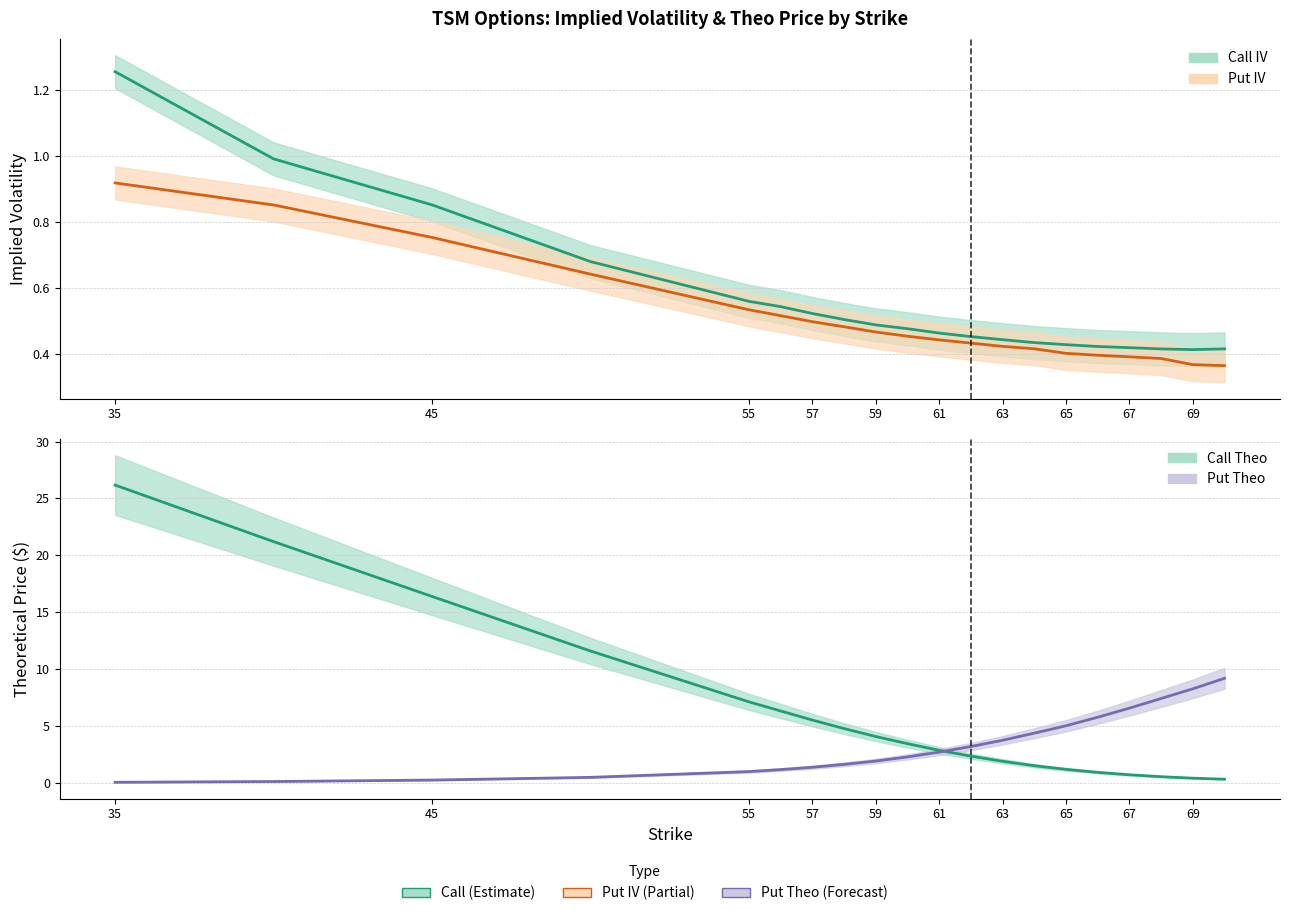

After their last crossing, which series has the higher values: Call Theo or Put IV?

Put IV